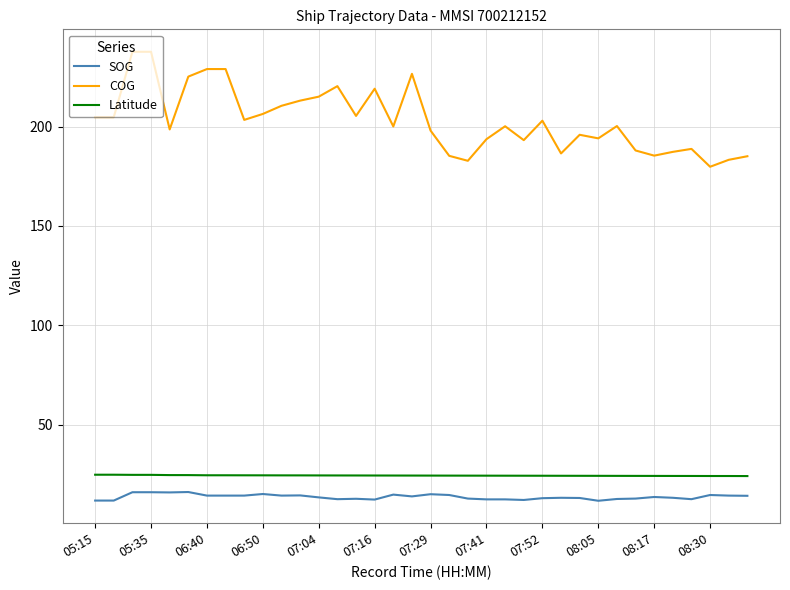

Which series has the largest total across all categories?

COG